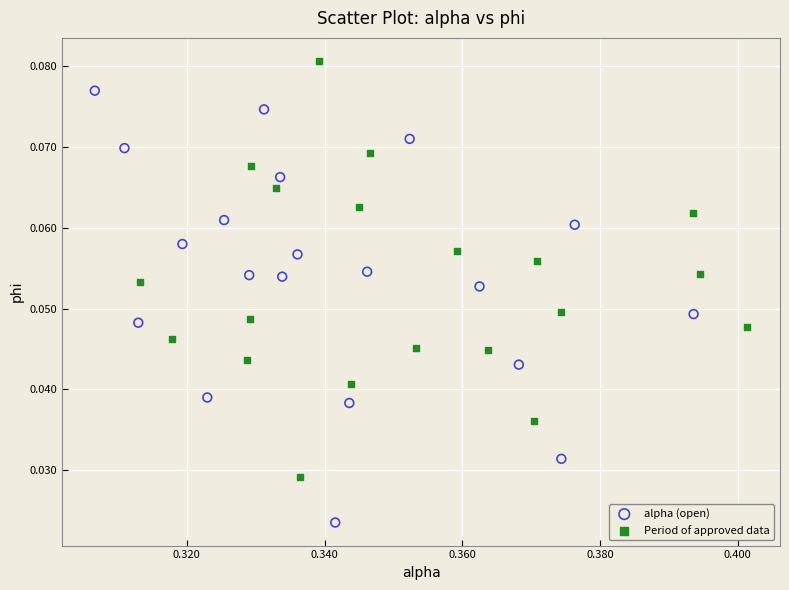

Which series contains the lowest Y value?

alpha (open)